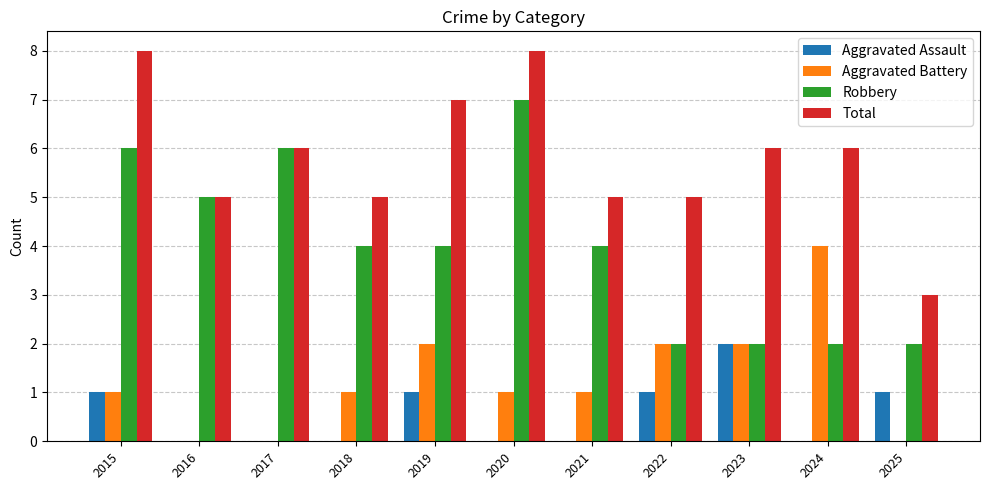

Which series has the largest total across all categories?

Total